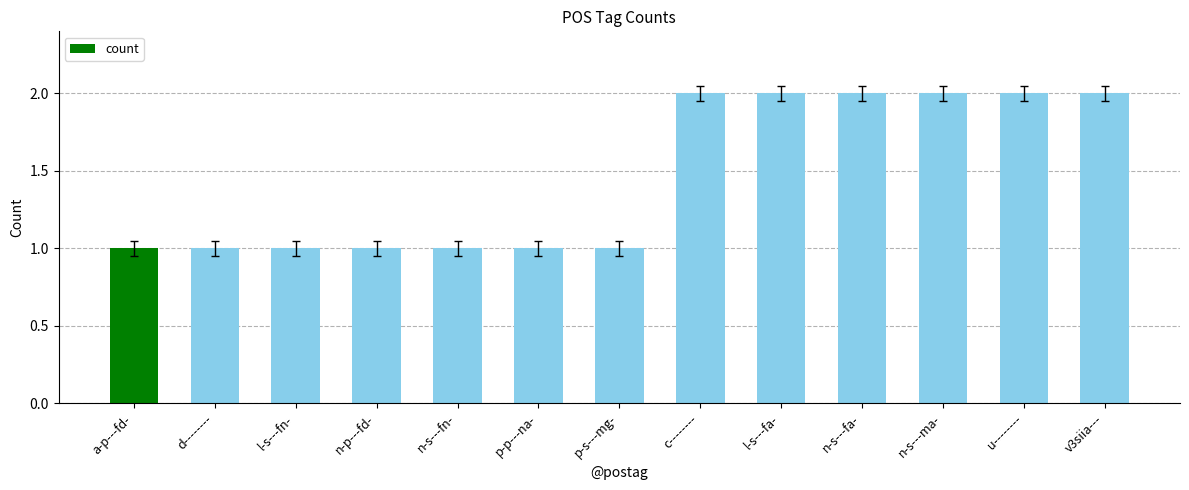

What position from the left is d--------?

2